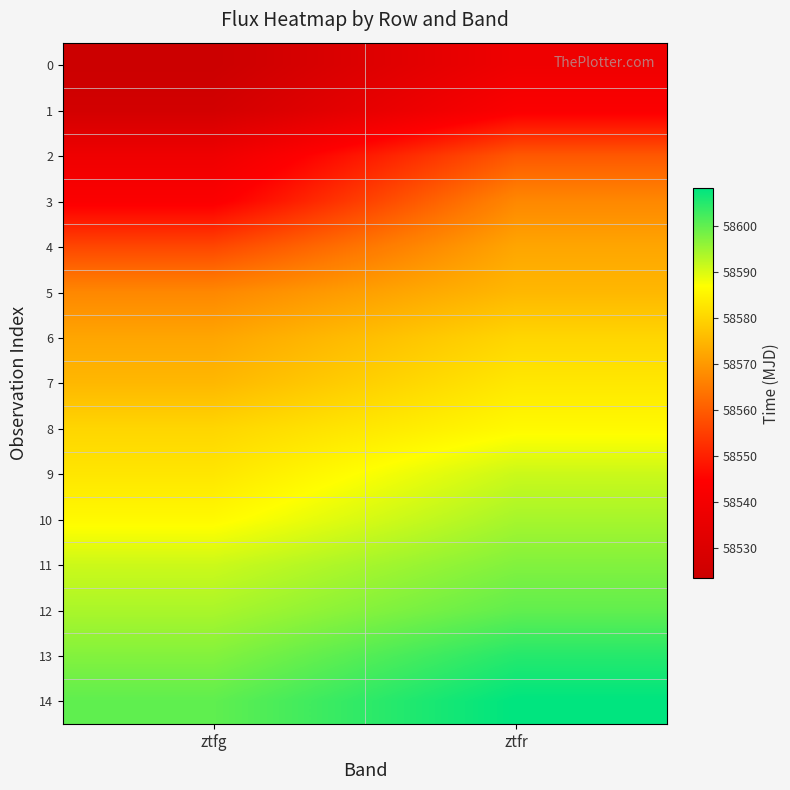

Reading right to left, list all the values displayed in this chart.

0: ztfr=58538.3	ztfg=58523.4
1: ztfr=58543.3	ztfg=58526.4
2: ztfr=58559.3	ztfg=58538.3
3: ztfr=58567.3	ztfg=58543.3
4: ztfr=58572.3	ztfg=58556.3
5: ztfr=58575.2	ztfg=58567.3
6: ztfr=58580.3	ztfg=58572.3
7: ztfr=58583.3	ztfg=58575.3
8: ztfr=58586.2	ztfg=58580.3
9: ztfr=58591.4	ztfg=58583.0
10: ztfr=58594.3	ztfg=58586.2
11: ztfr=58597.3	ztfg=58591.2
12: ztfr=58600.0	ztfg=58594.0
13: ztfr=58605.0	ztfg=58597.3
14: ztfr=58608.2	ztfg=58600.2